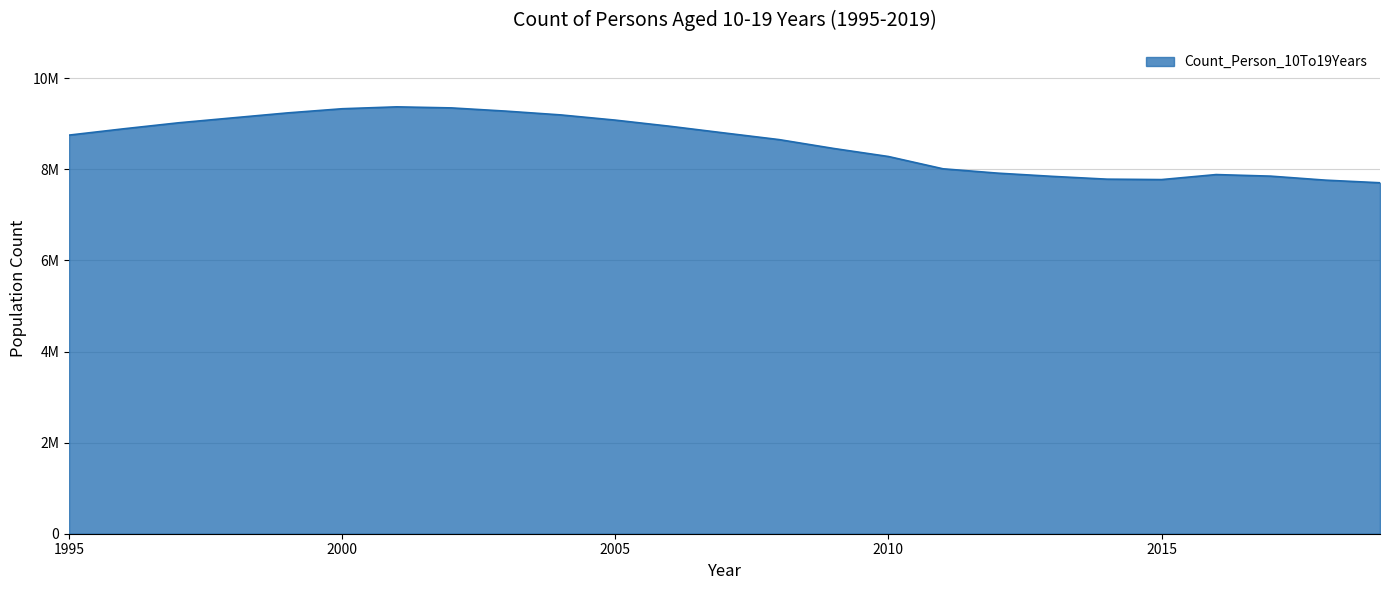

Where is the data nearest to the value 8539070?

2009